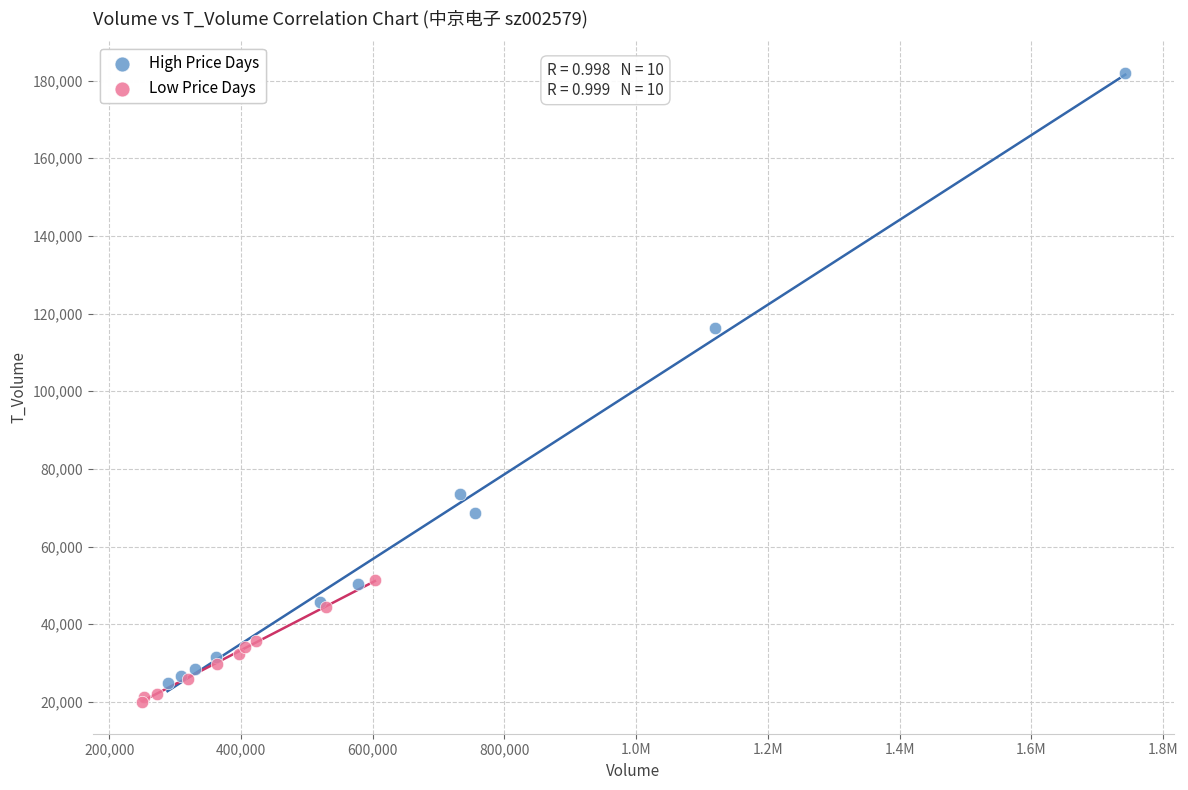

What are all the series names shown in the legend?

High Price Days, Low Price Days